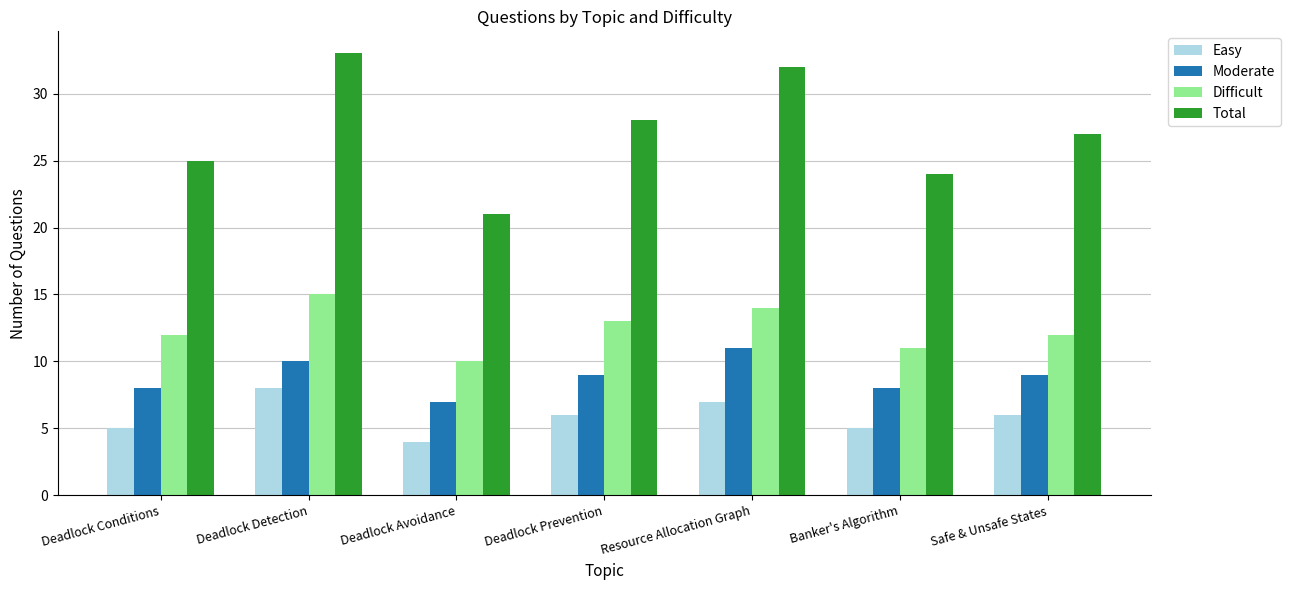

What is the total value across all series at Safe & Unsafe States?

54